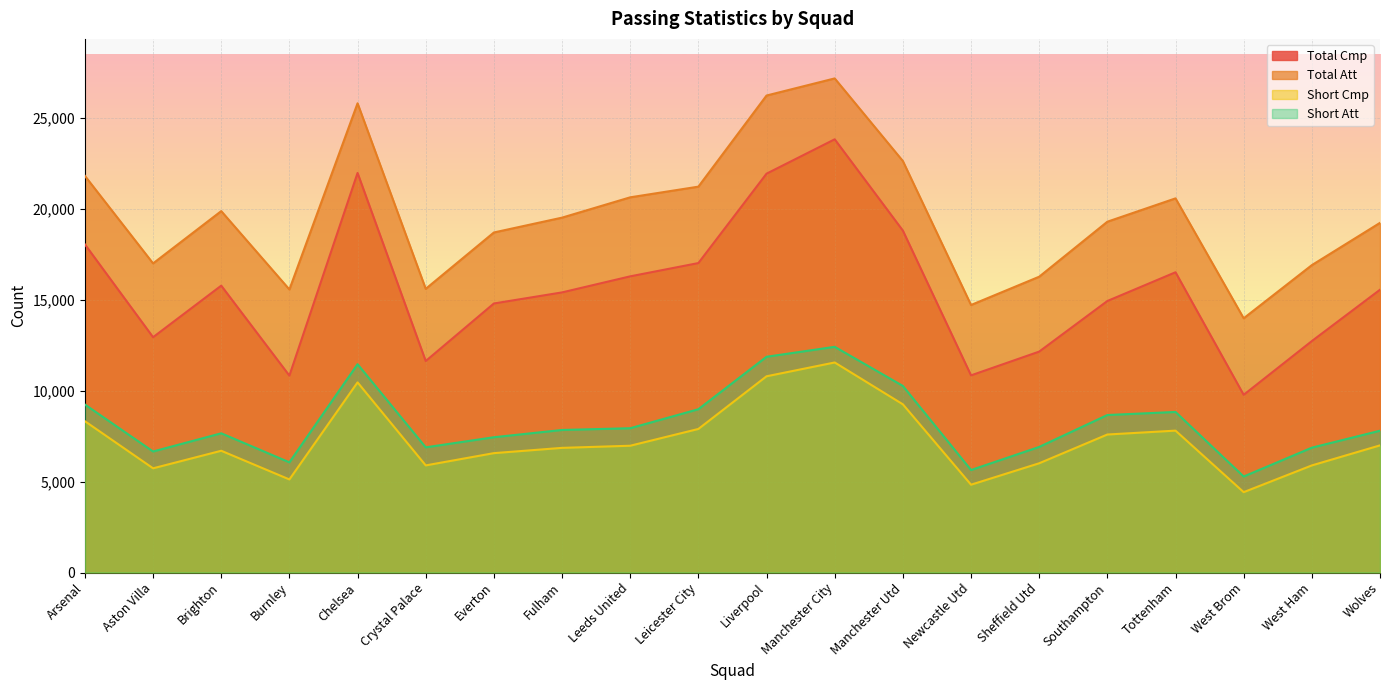

How many lines are shown in the chart?

4